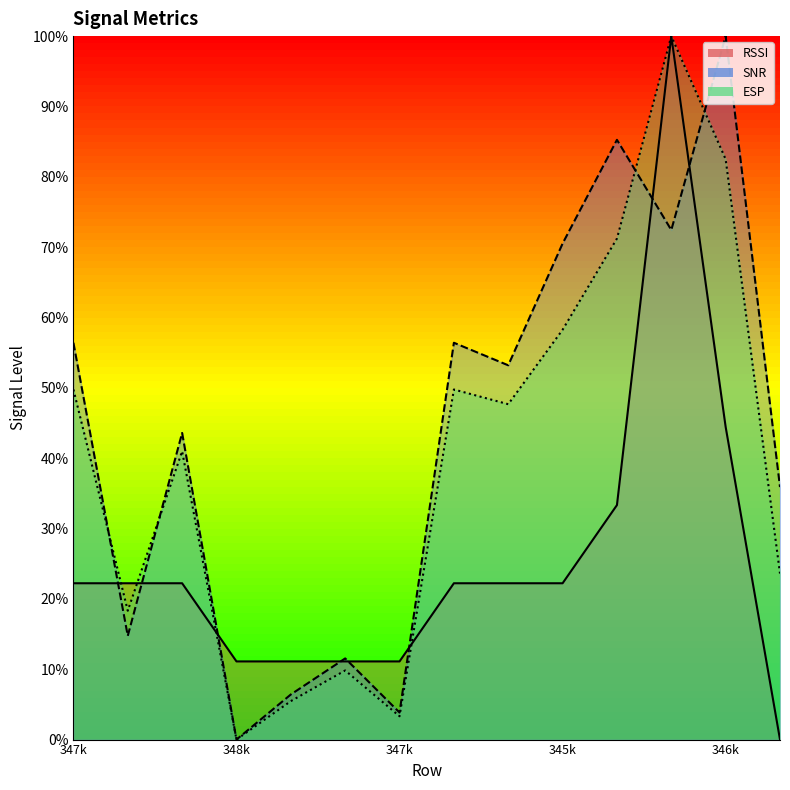

What is the label of the 12th point from the right?

347